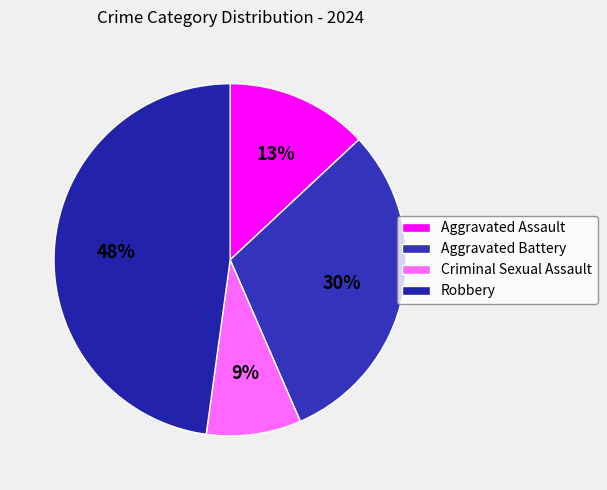

How much of the chart is everything except Criminal Sexual Assault?

91.3%